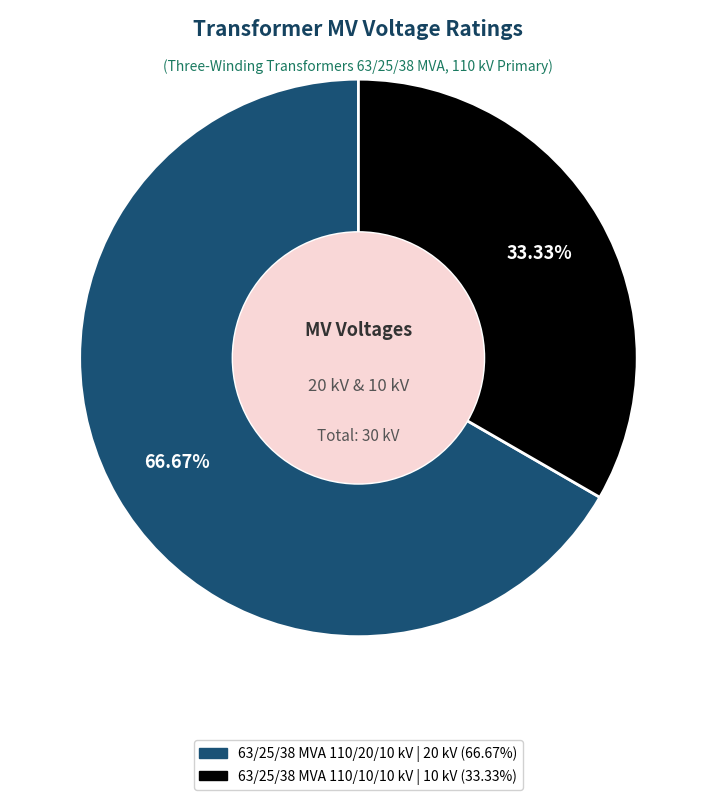

How many segments does this pie chart have?

2